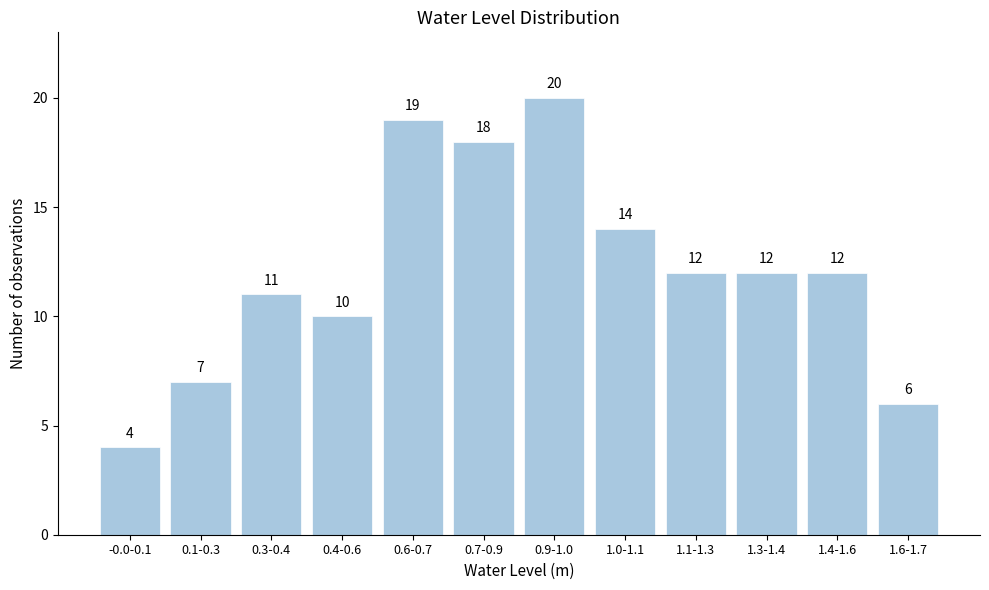

Reading left to right, list all the values displayed in this chart.

-0.0-0.1=4	0.1-0.3=7	0.3-0.4=11	0.4-0.6=10	0.6-0.7=19	0.7-0.9=18	0.9-1.0=20	1.0-1.1=14	1.1-1.3=12	1.3-1.4=12	1.4-1.6=12	1.6-1.7=6